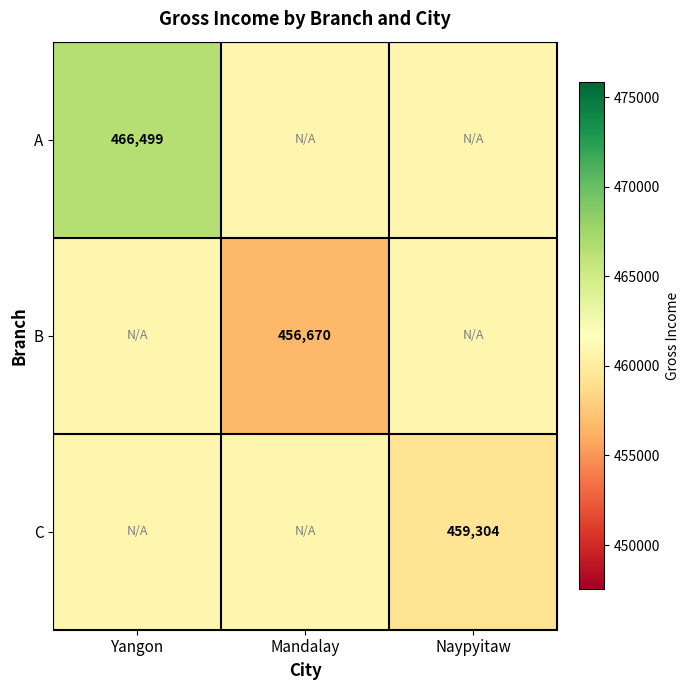

At which category is the sum across all series the highest?

Yangon